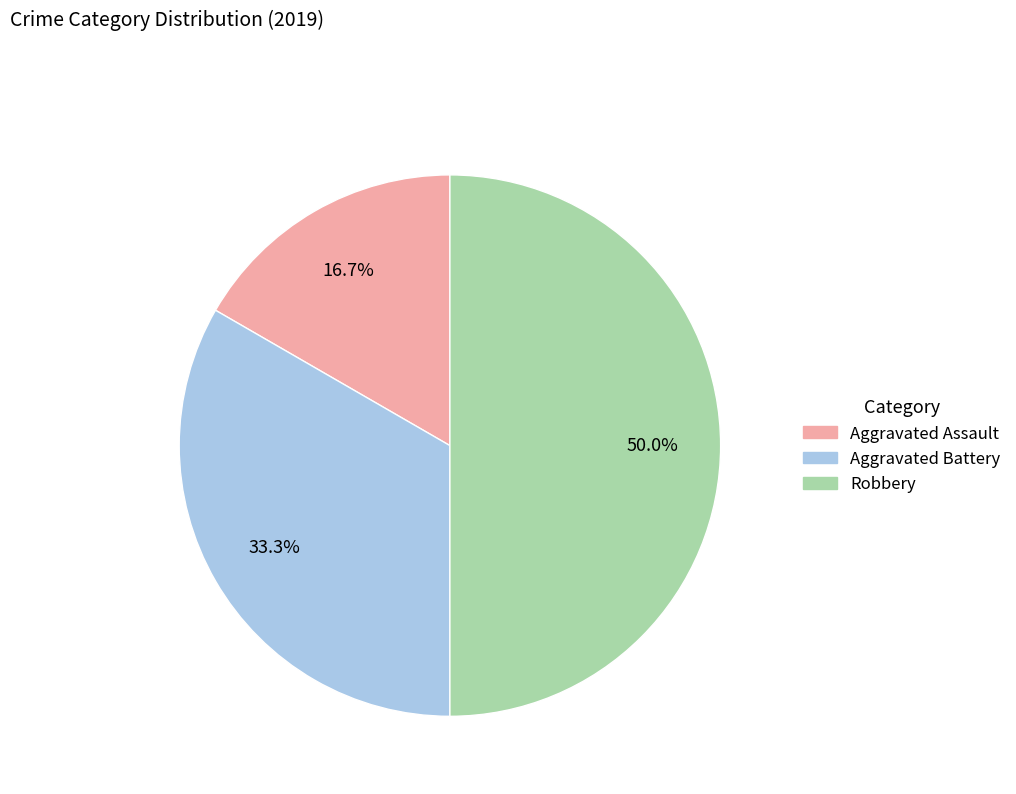

Combined, what portion of the pie is Robbery and Aggravated Battery?

83.3%